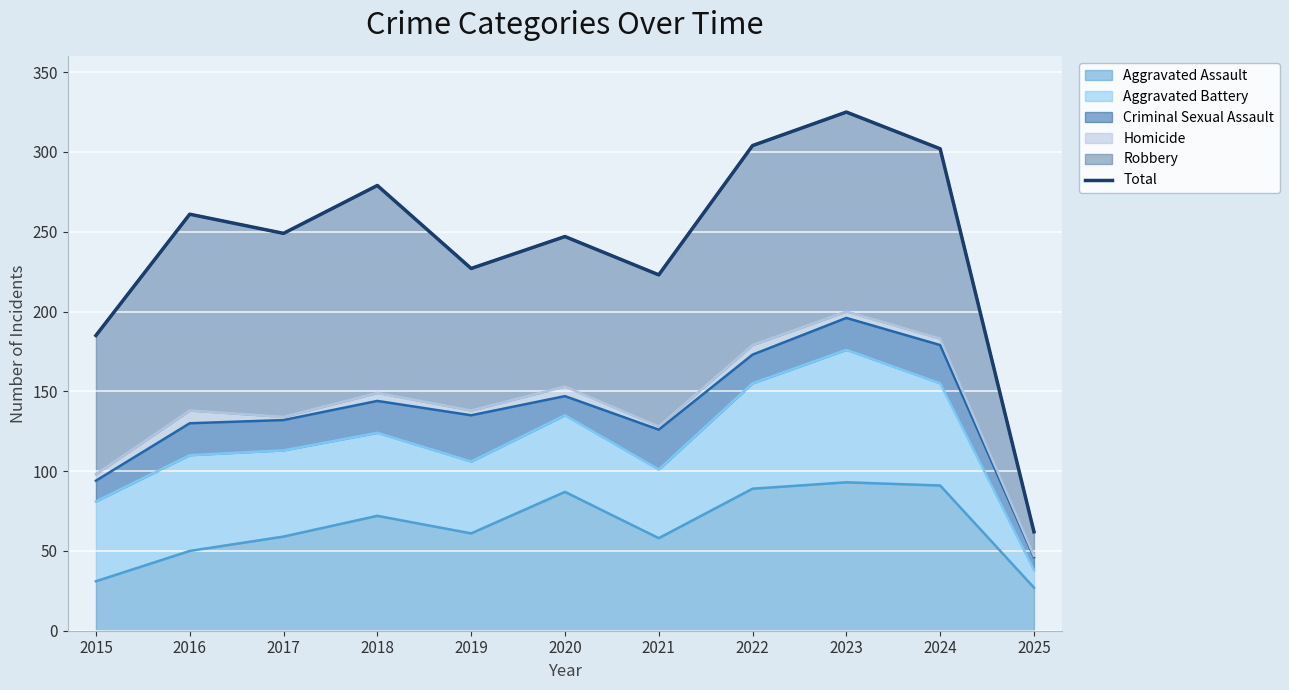

How many data points are less than 249?

5